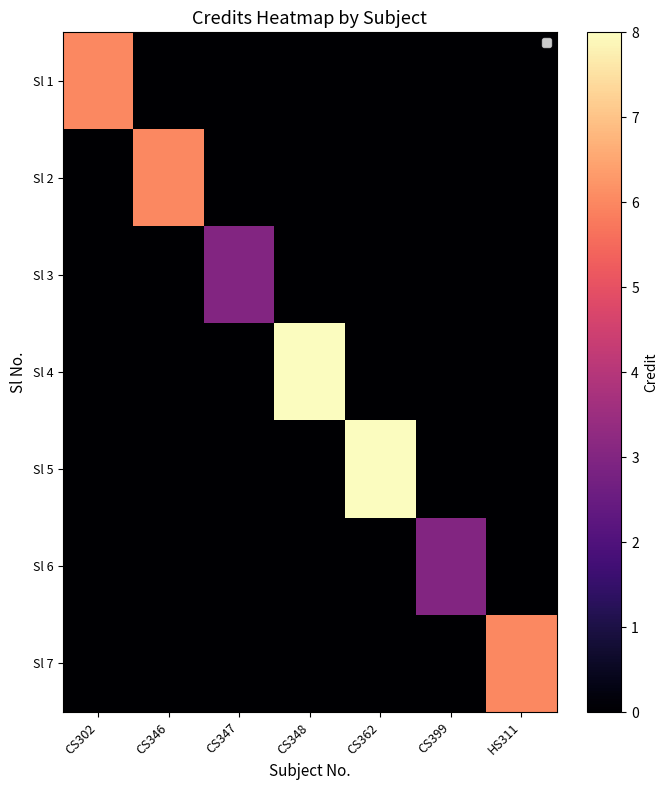

Between CS302 and CS346, which series saw the biggest shift?

Sl 1